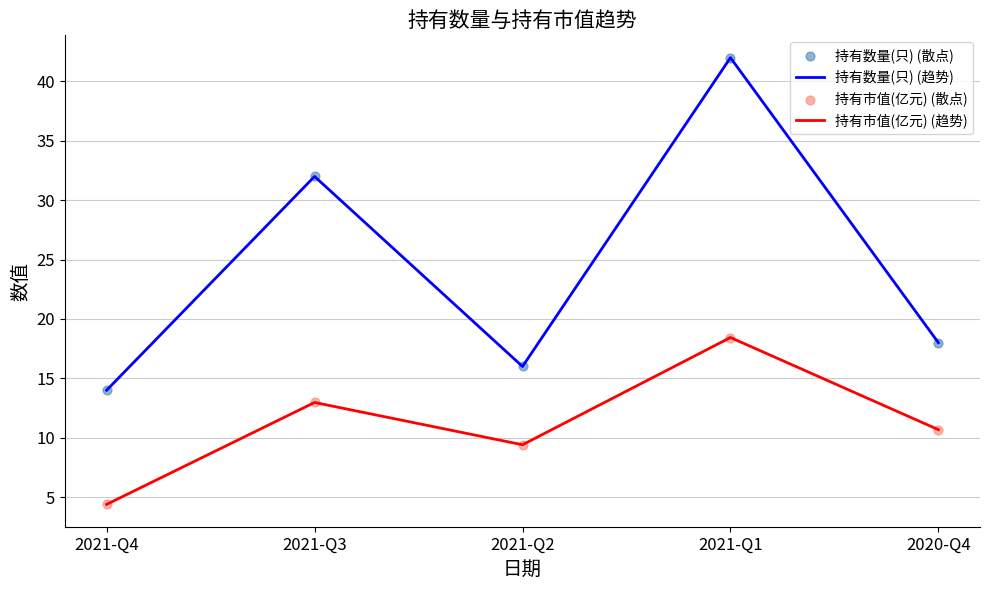

Which series has the largest total across all categories?

持有数量(只) (趋势)